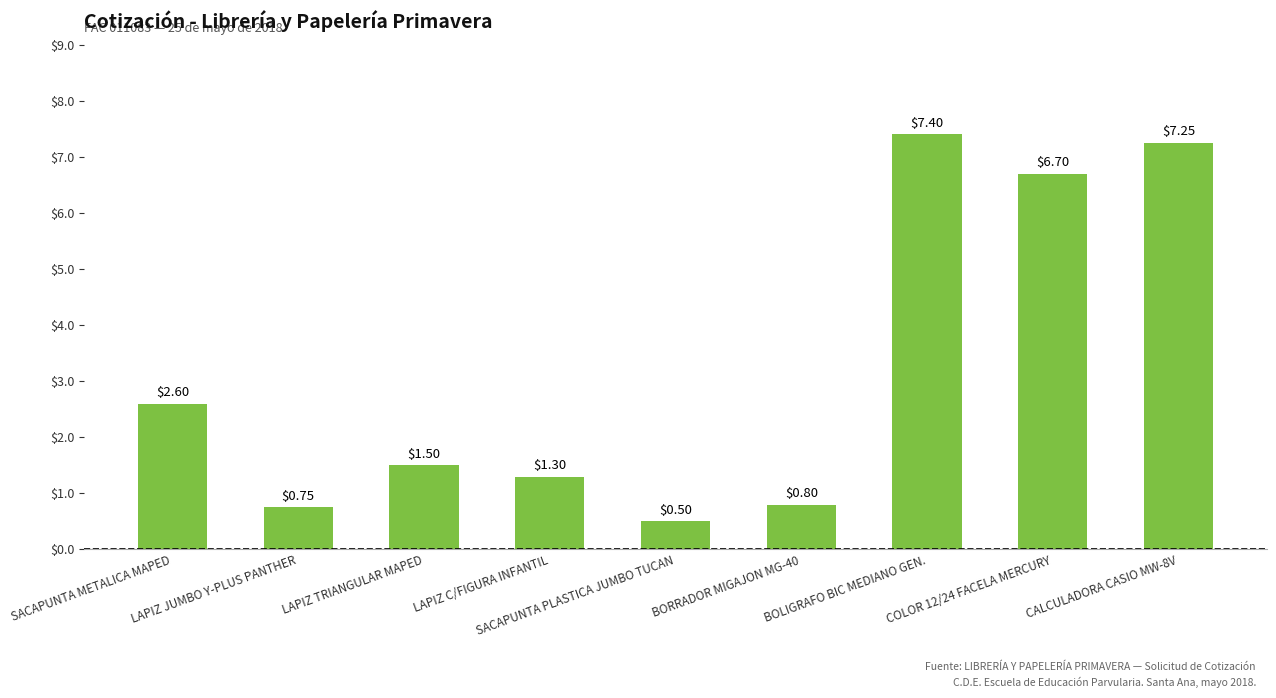

True or false: the data shows 1.5 at LAPIZ TRIANGULAR MAPED.

True